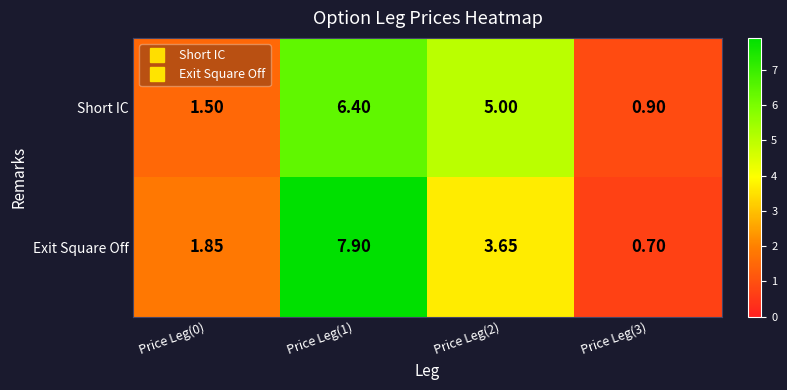

Rank the series by their maximum value, from highest to lowest.

Exit Square Off, Short IC